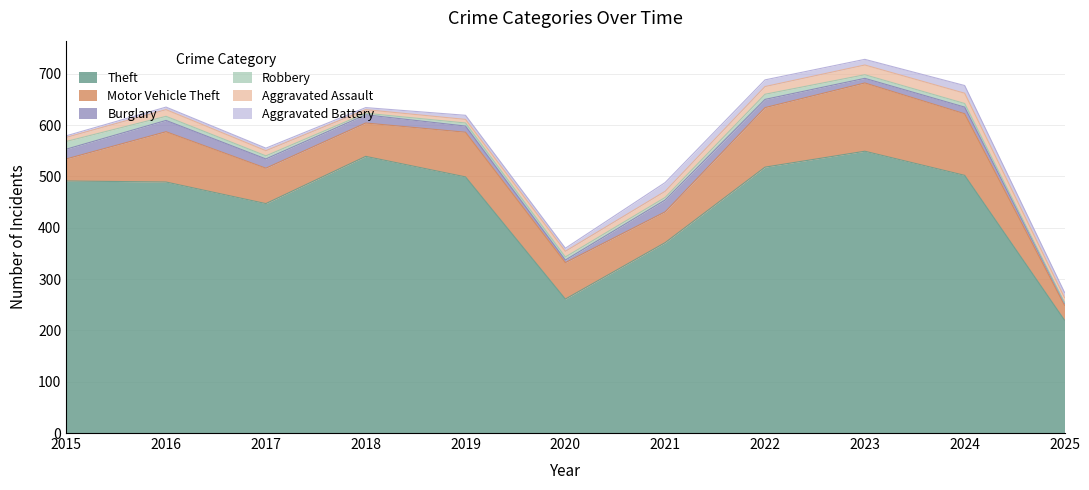

What is the minimum value shown in the chart?

1